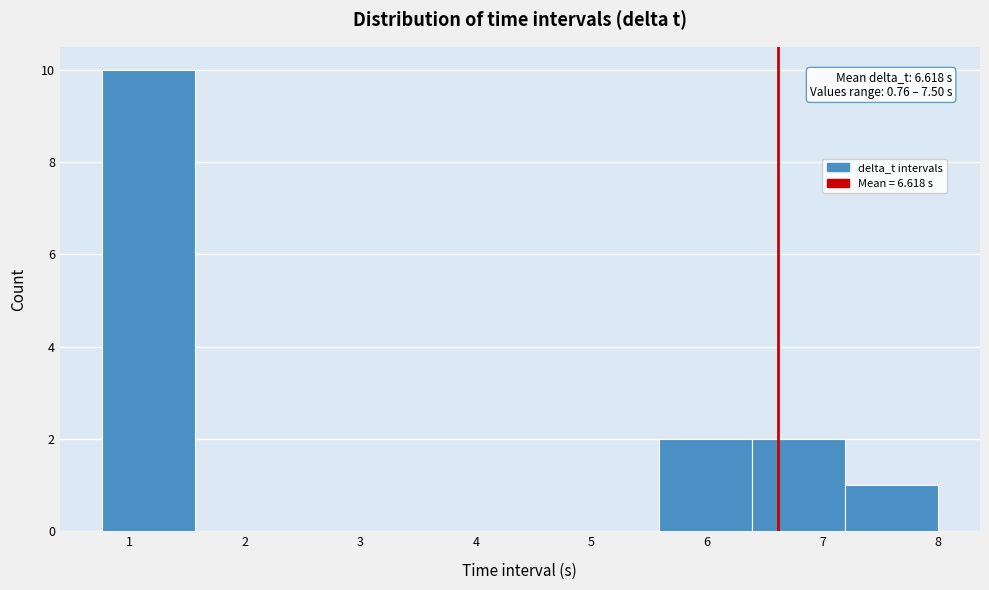

Which range on the x-axis has the tallest bar?

0.8 to 1.6